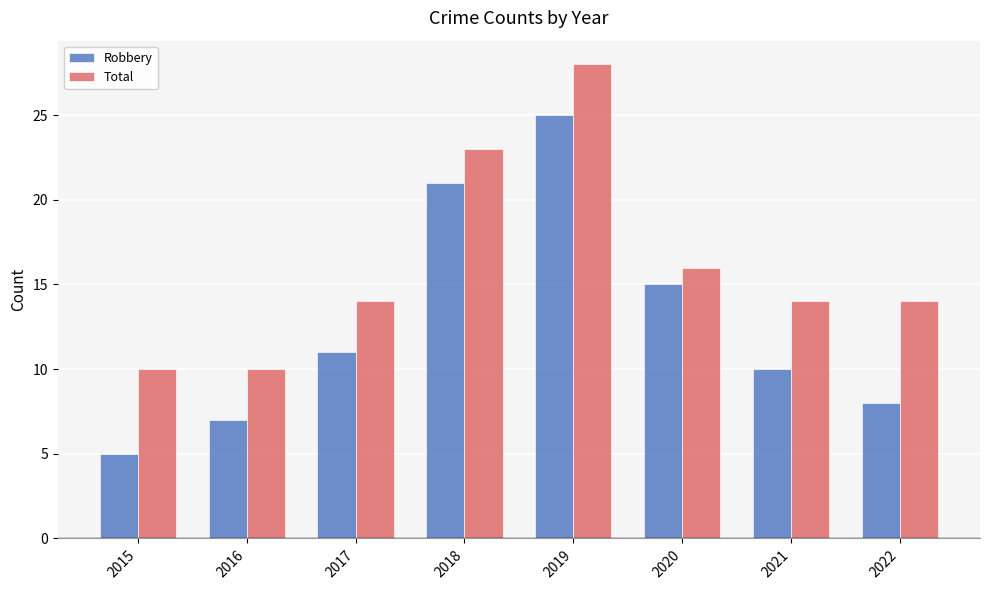

What is the difference between the highest and lowest values at 2018?

2